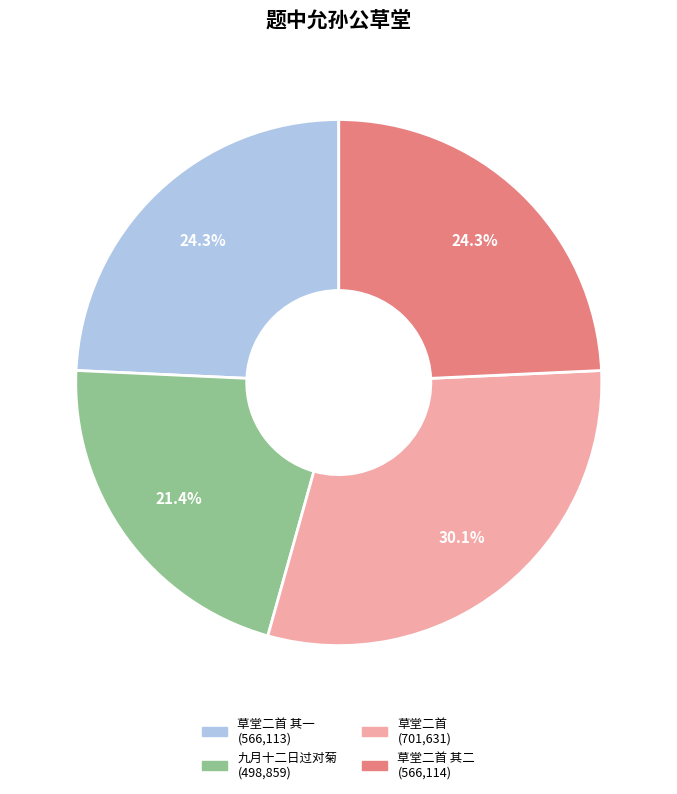

Is there any slice that represents more than half of the pie?

No